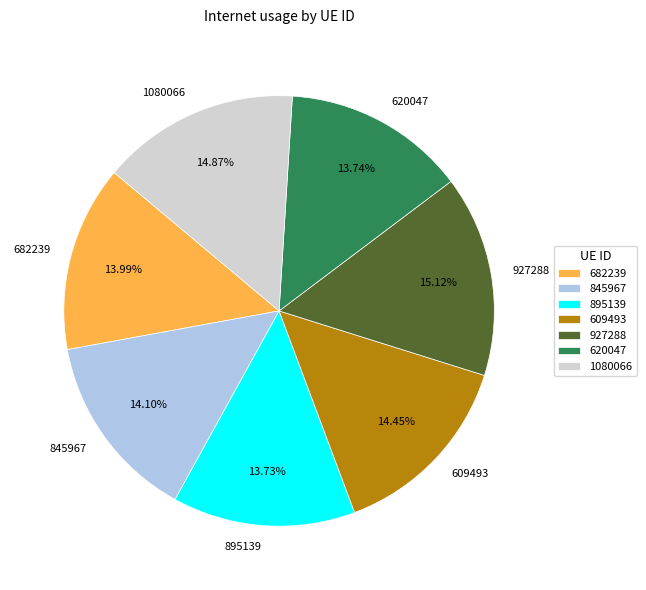

What portion of the pie excludes 682239?

86.0%